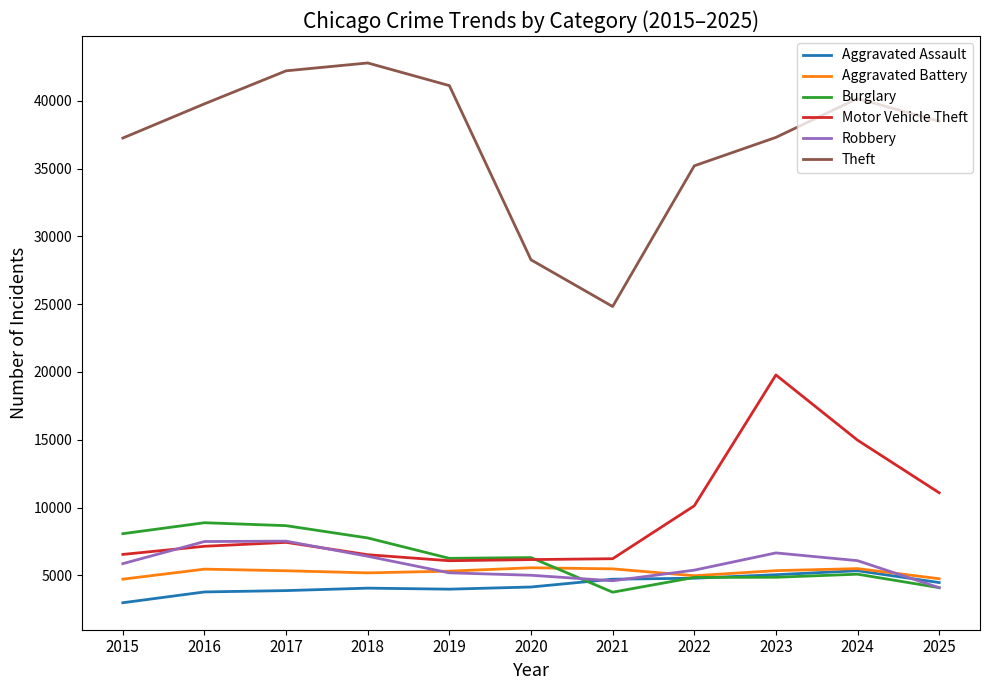

What is the difference between the highest and lowest values at 2020?

24122